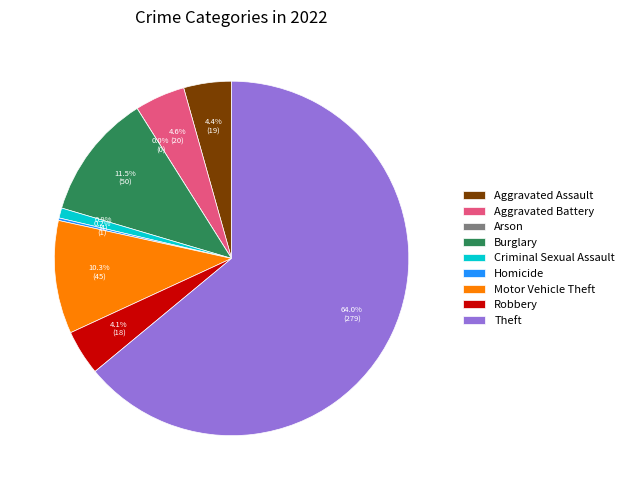

To the nearest percent, what is the combined percentage of Aggravated Battery and Aggravated Assault?

9%